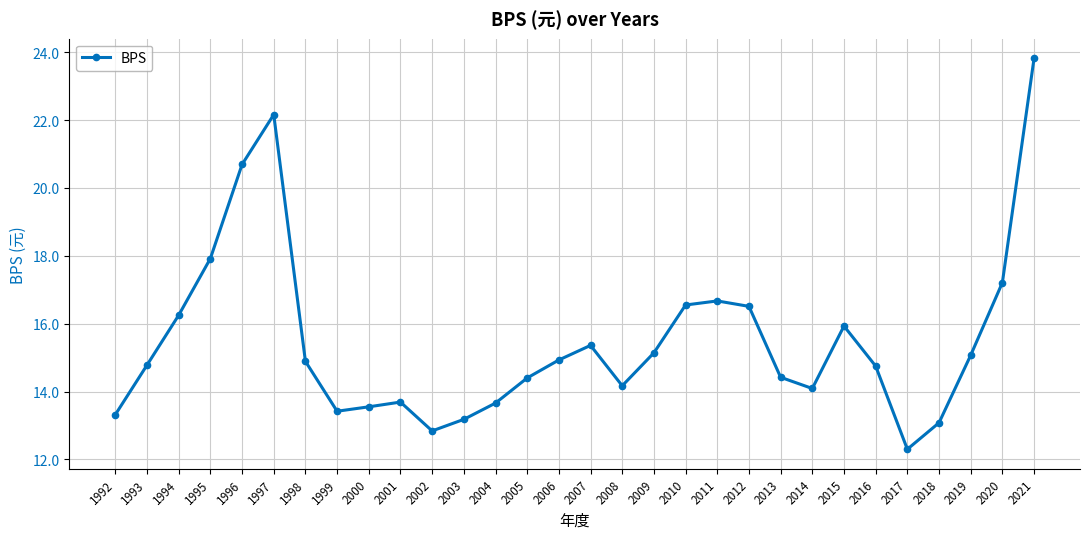

What is the difference between the maximum and minimum values?

11.5